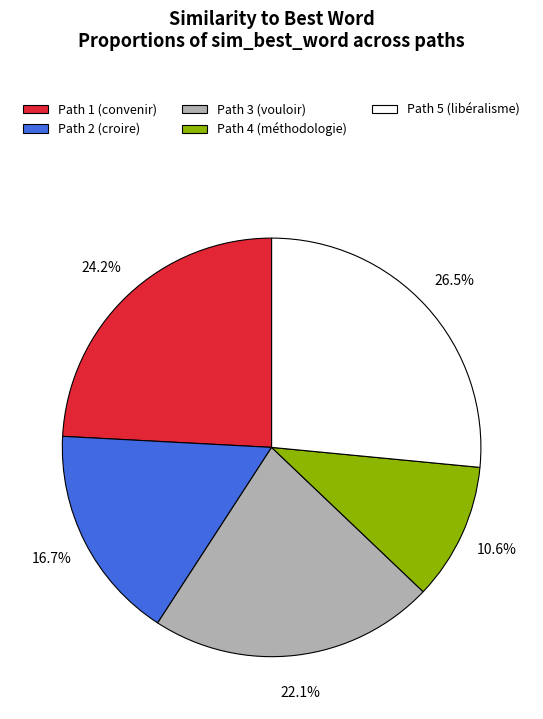

Count the number of slices in the pie.

5